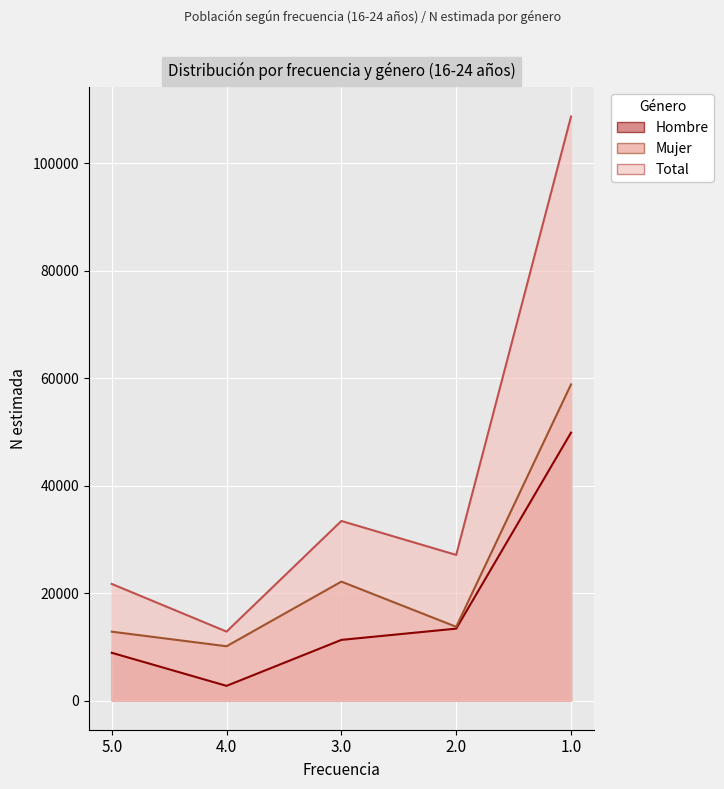

What is the difference between the Hombre values at 4.0 and 2.0?

10647